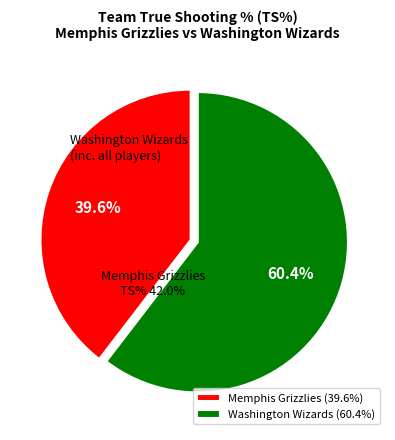

Rank the categories by value from lowest to highest.

Memphis Grizzlies, Washington Wizards